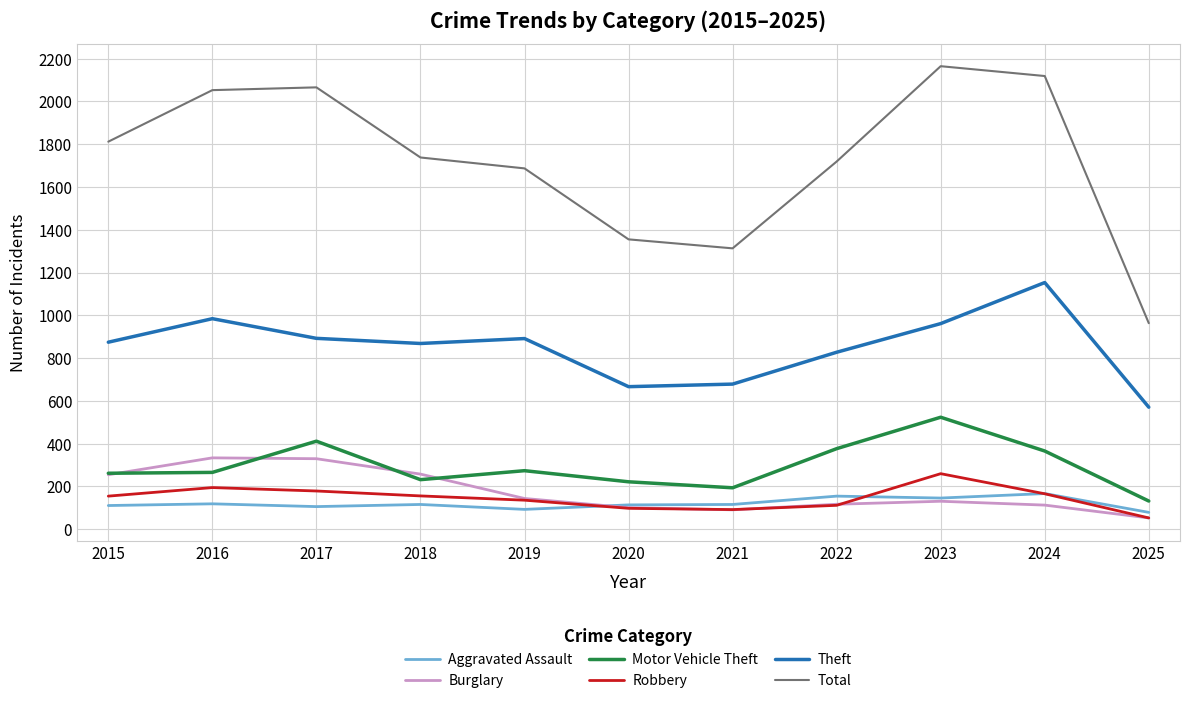

Is the value of Aggravated Assault at 2019 greater than the value of Total at 2015?

No